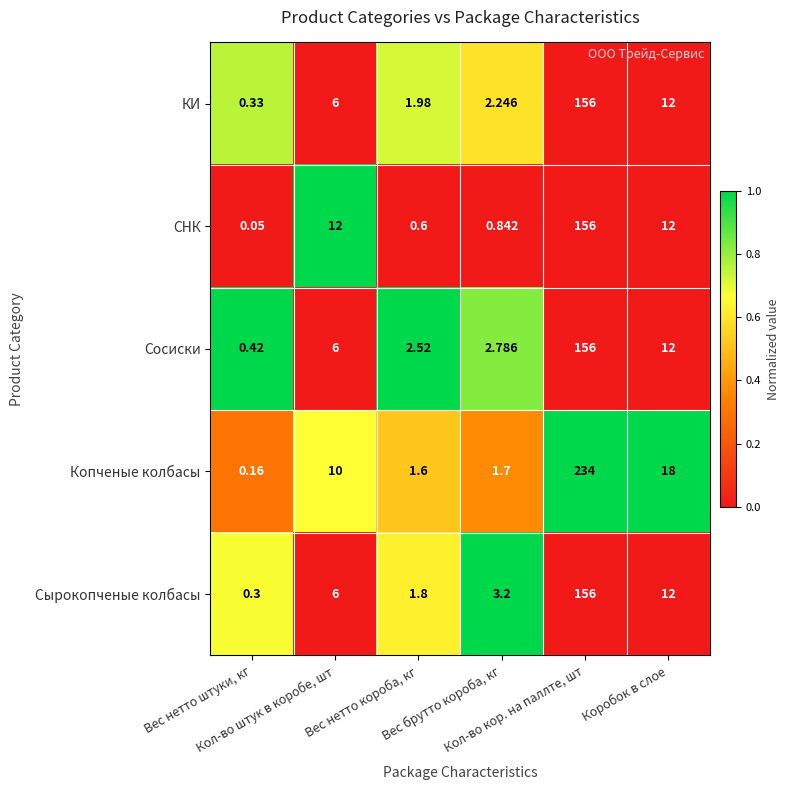

Which series has the largest total across all categories?

Копченые колбасы